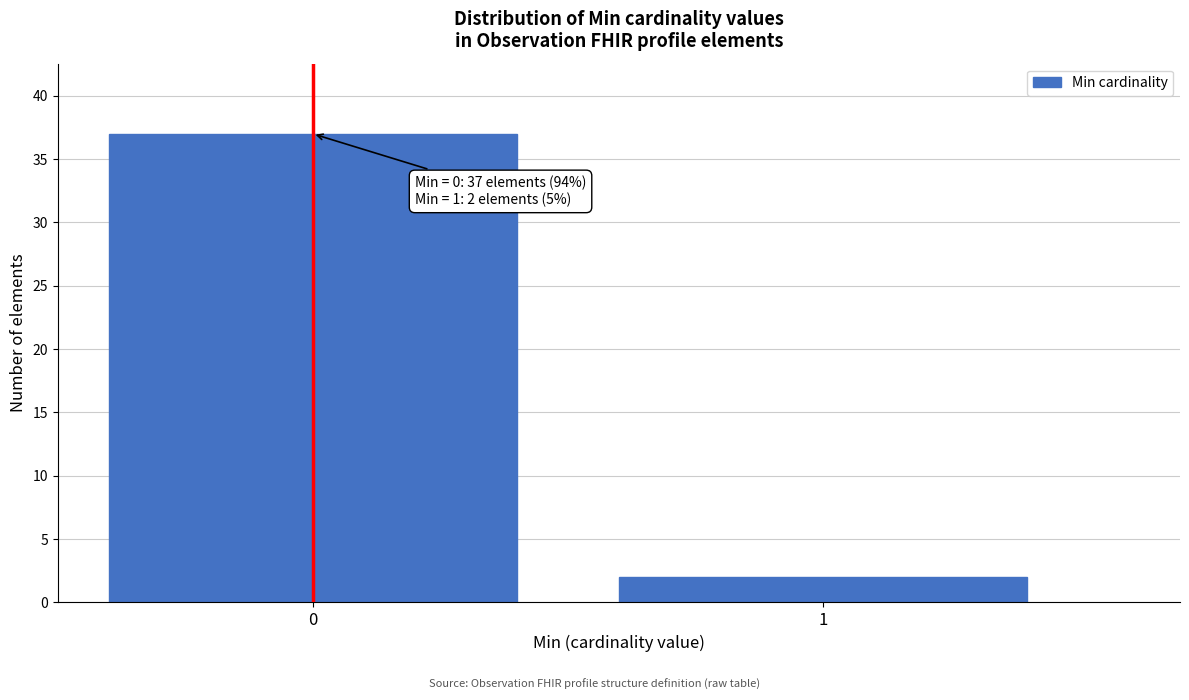

Reading right to left, extract all data points from this chart.

1=2	0=37